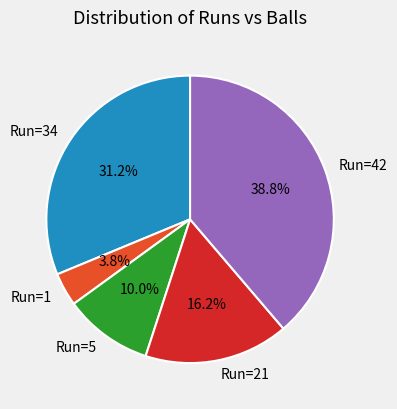

How many segments does this pie chart have?

5